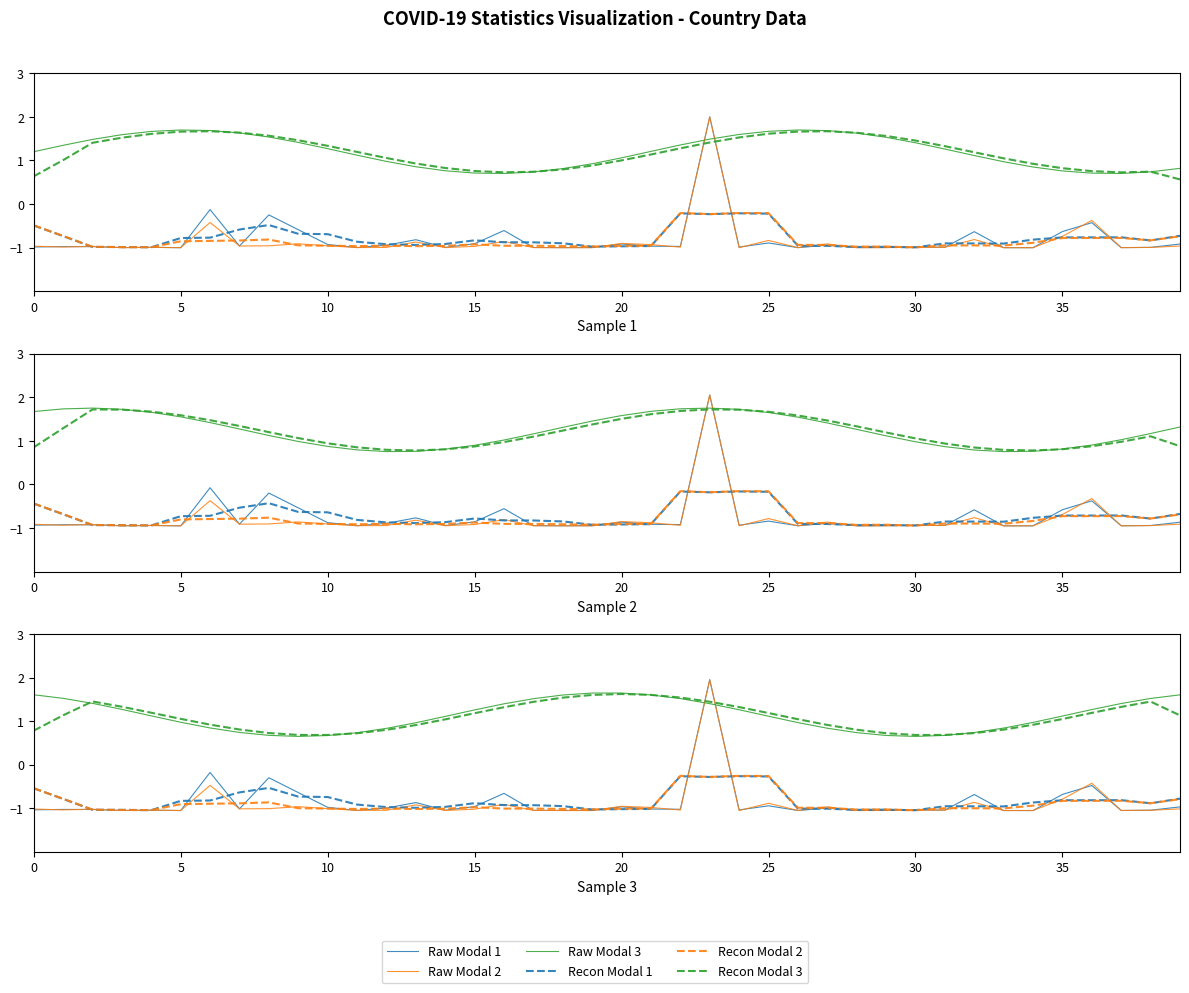

What is the label of the 10th point from the left?

9